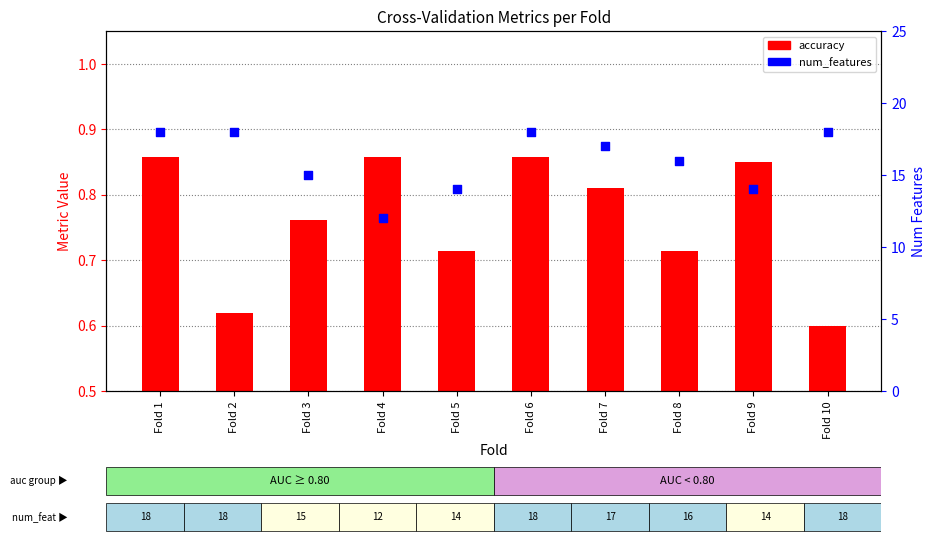

At which category is the sum across all series the highest?

Fold 1